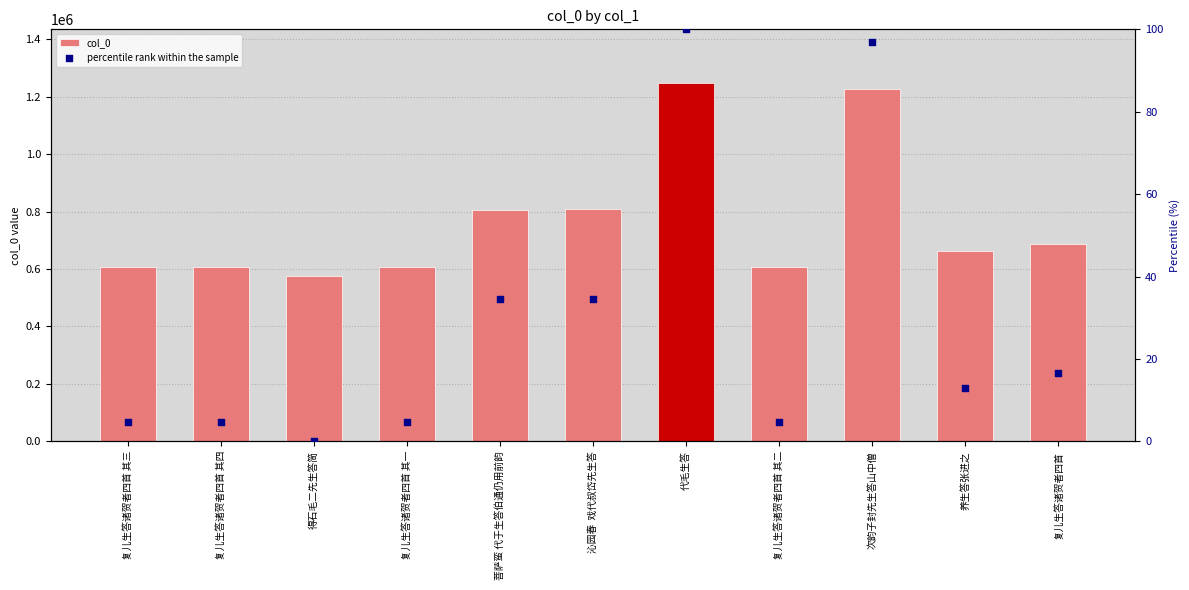

What are all the series names shown in the legend?

col_0, percentile rank within the sample